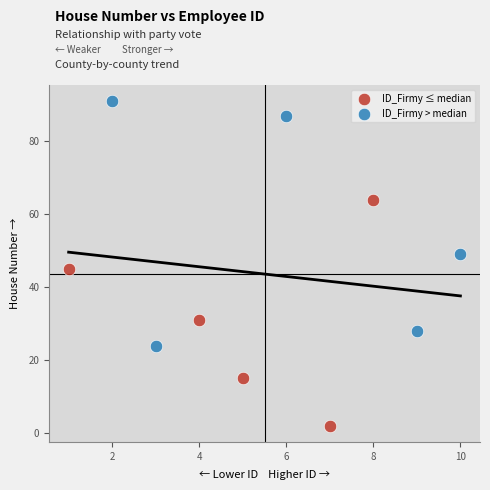

Which series contains the lowest Y value?

ID_Firmy ≤ median